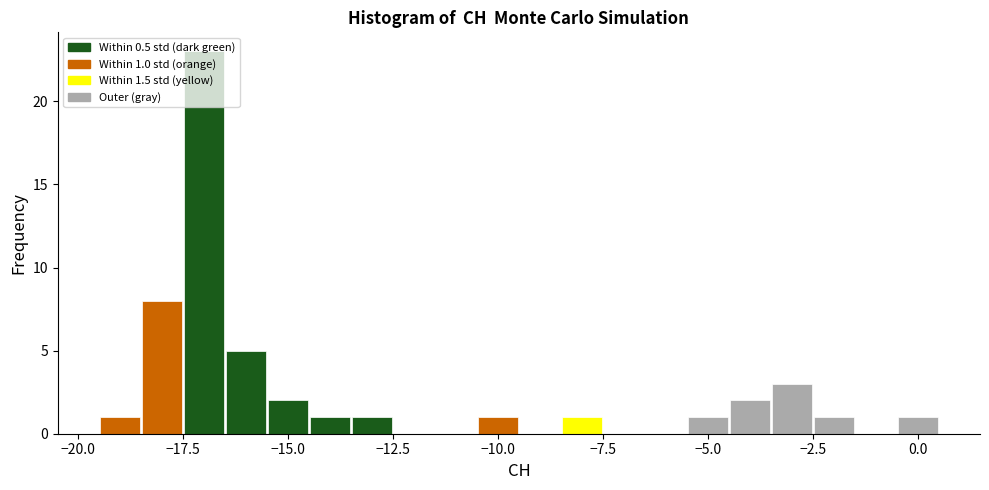

Read against the x-axis, roughly where is the centre of the tallest bar?

-17.0